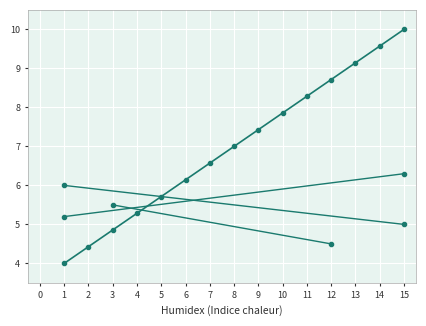

Rank the categories by value from highest to lowest.

15, 14, 13, 12, 11, 10, 9, 8, 7, 6, 5, 4, 3, 2, 1